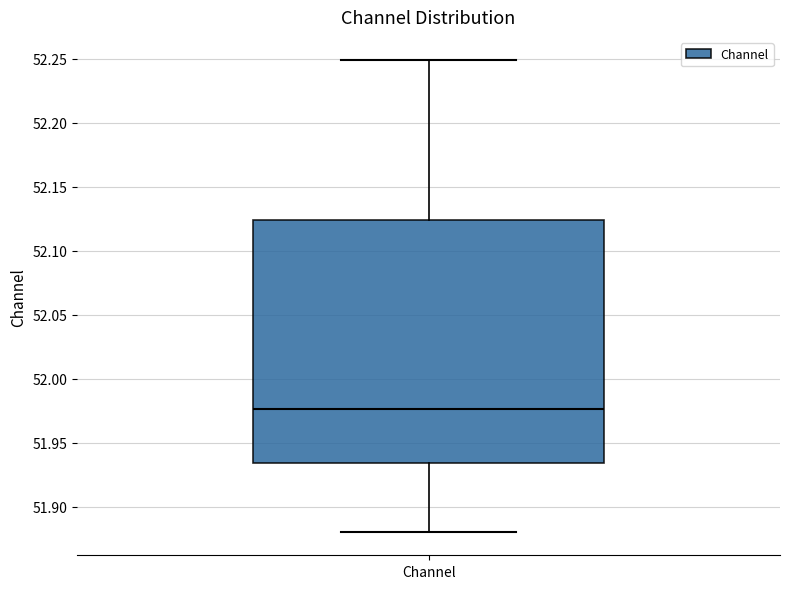

Where does the upper whisker of the box for Channel end on the y-axis? The values are not printed on the chart, so give them approximately, as read against the axis.

52.250